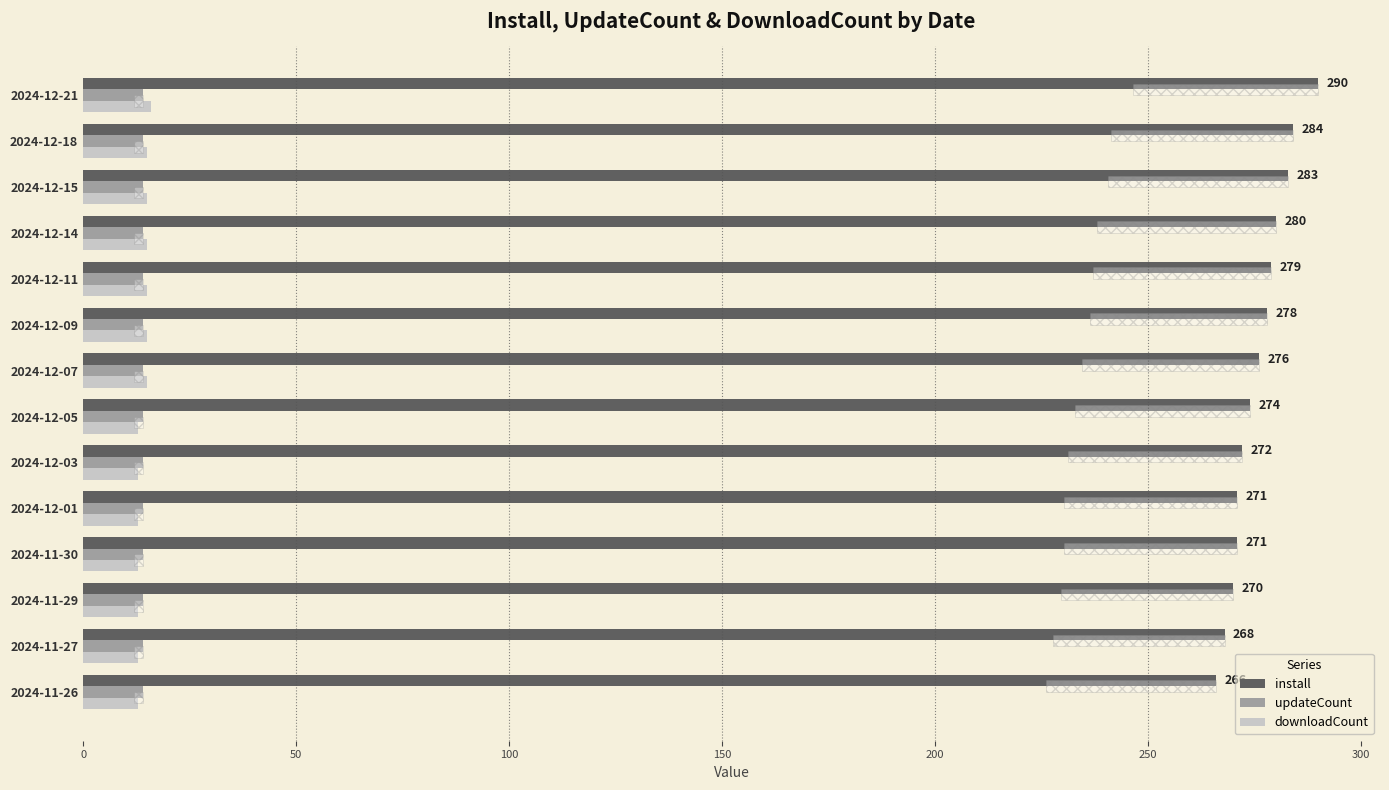

Which series has the largest range (max minus min)?

install